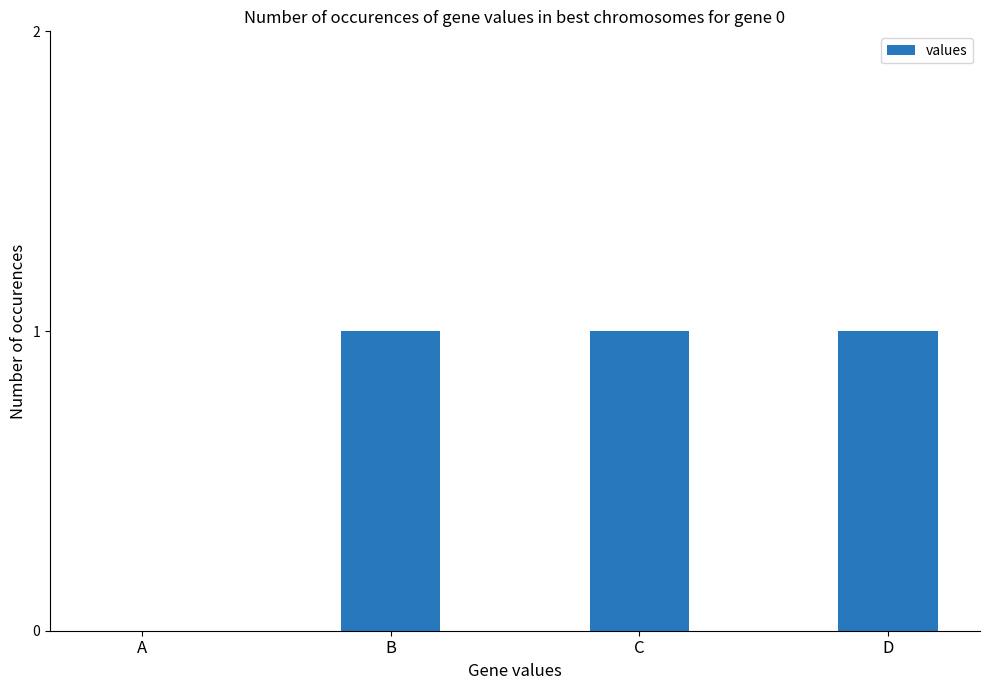

What is the average value?

1